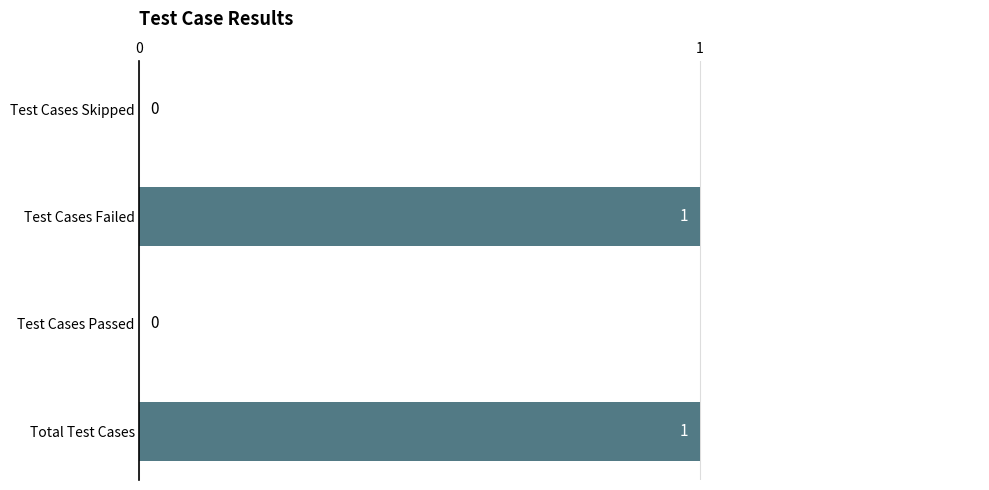

The value at Total Test Cases is 1. True or false?

True